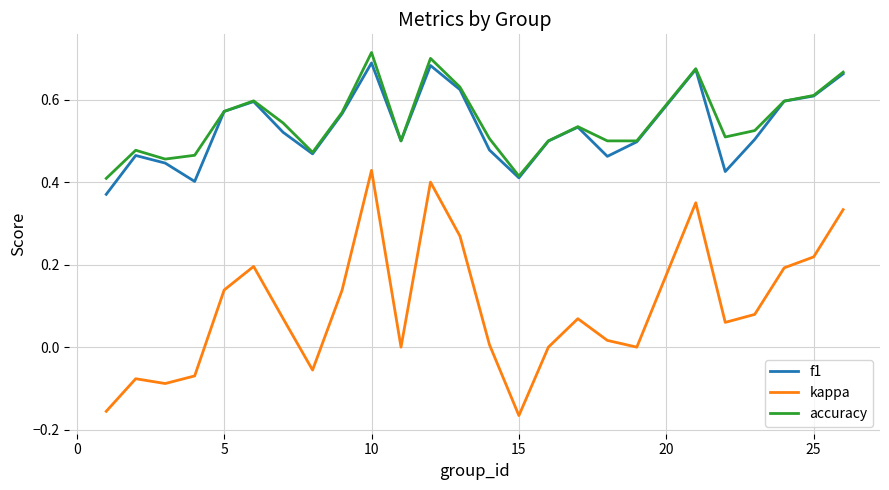

Which series has the largest range (max minus min)?

kappa